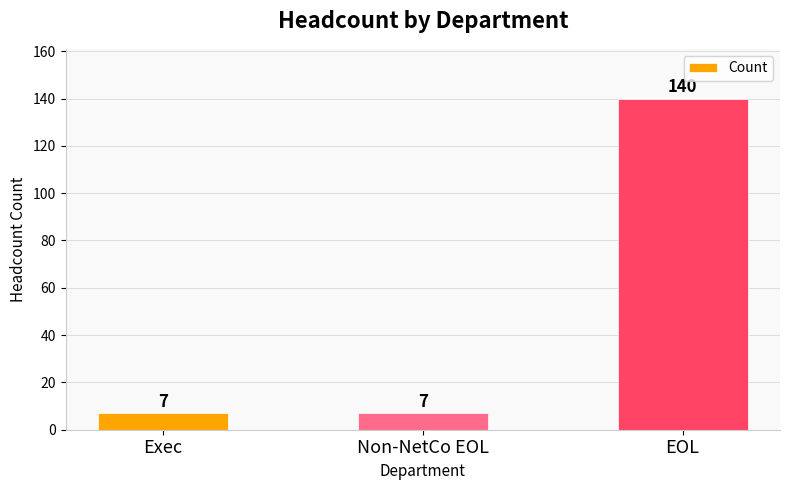

Which has a higher value, Non-NetCo EOL or EOL?

EOL